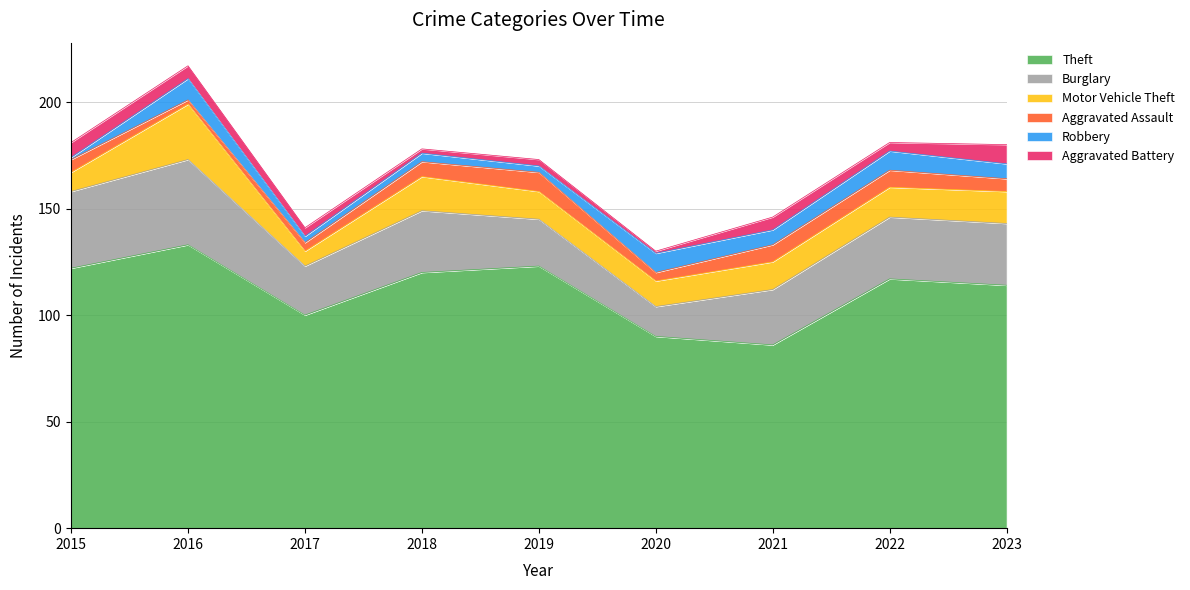

What is the difference between the second highest and second lowest values in the Motor Vehicle Theft series?

7